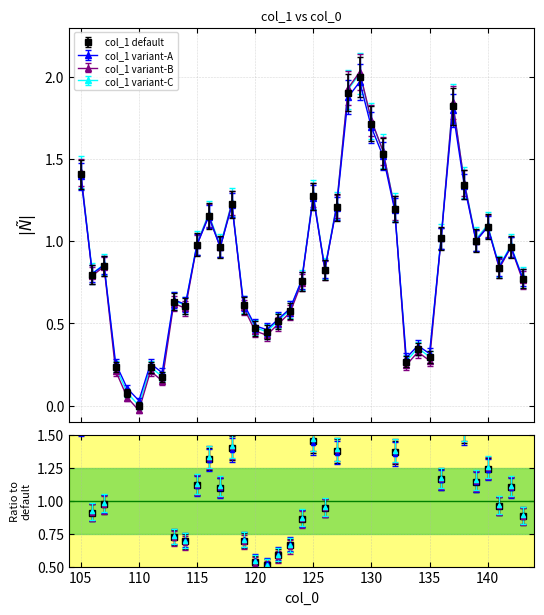

Rank the categories by value from highest to lowest.

129, 128, 137, 130, 131, 105, 138, 125, 118, 127, 132, 116, 140, 136, 139, 115, 142, 117, 107, 141, 126, 106, 143, 124, 113, 119, 114, 123, 122, 120, 121, 134, 135, 133, 108, 111, 112, 109, 110